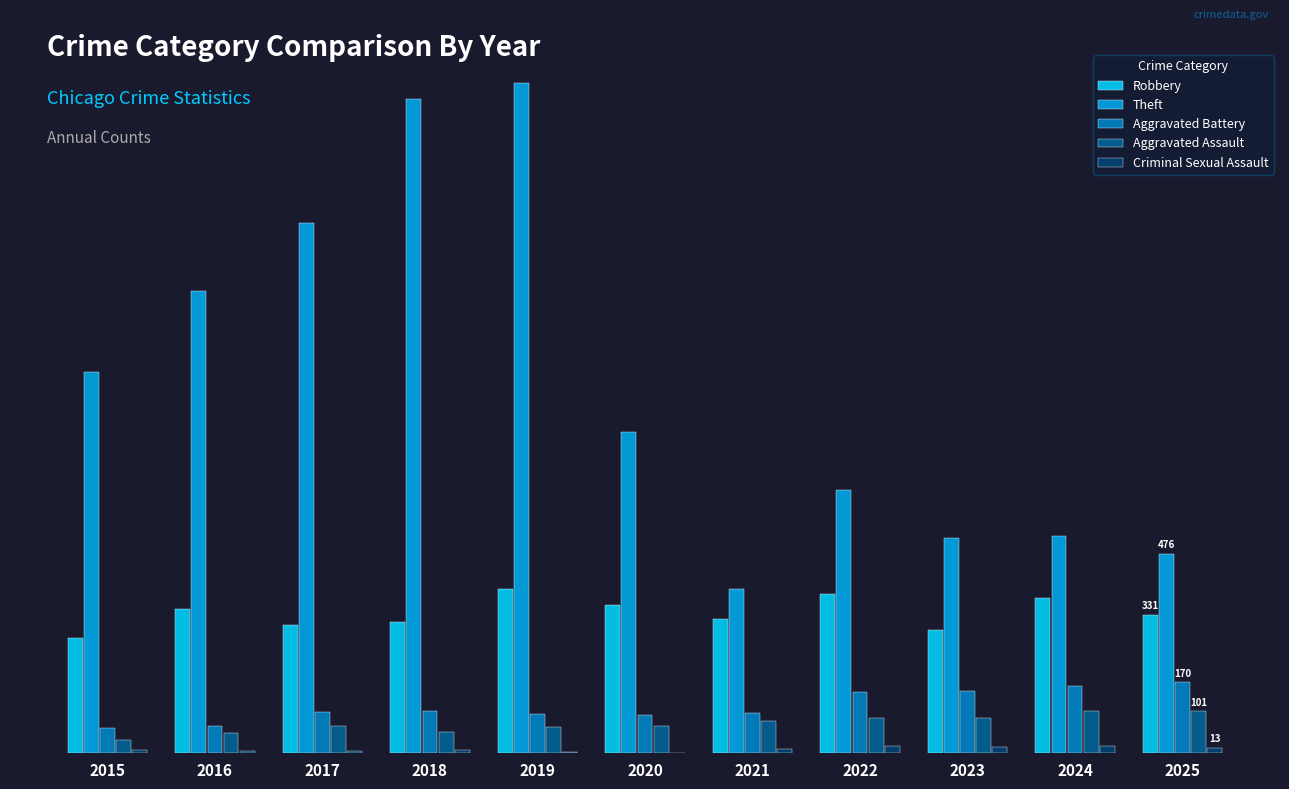

Does the chart contain stacked bars?

No